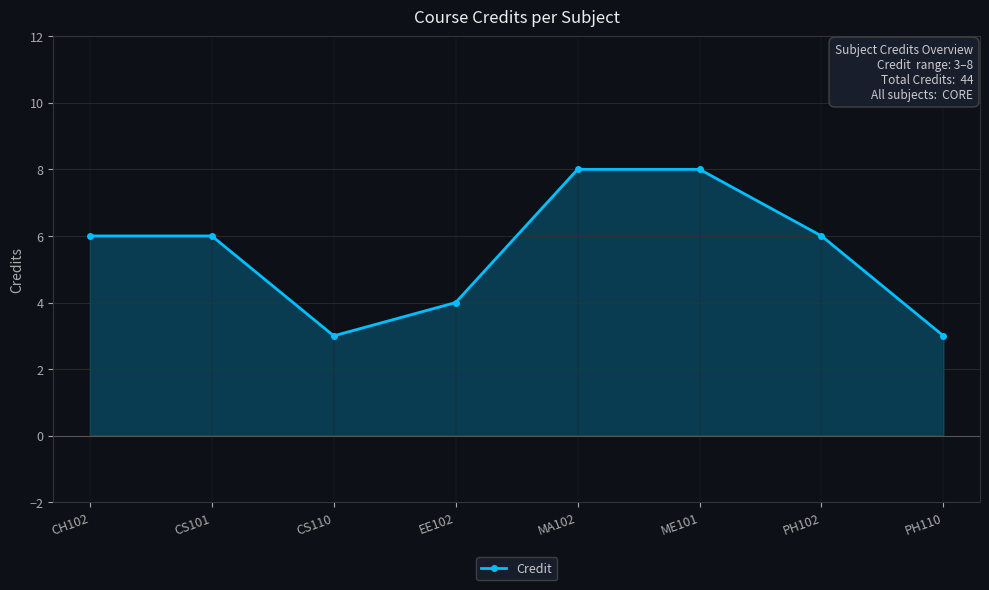

The chart shows a value of 12 at ME101. True or false?

False